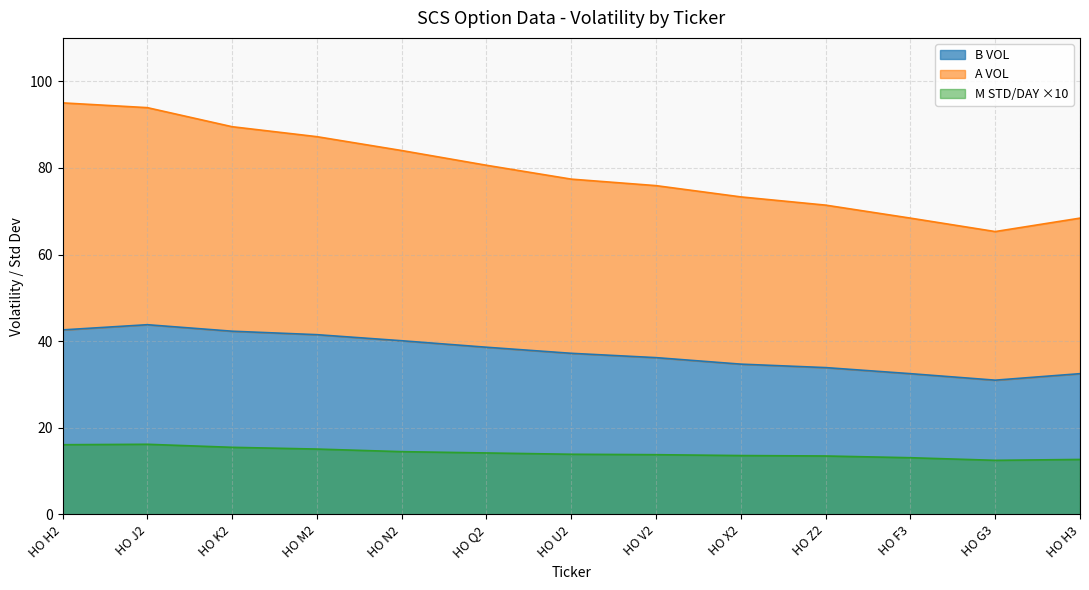

Rank the series at HO U2 from lowest to highest value.

M STD/DAY, B VOL, A VOL